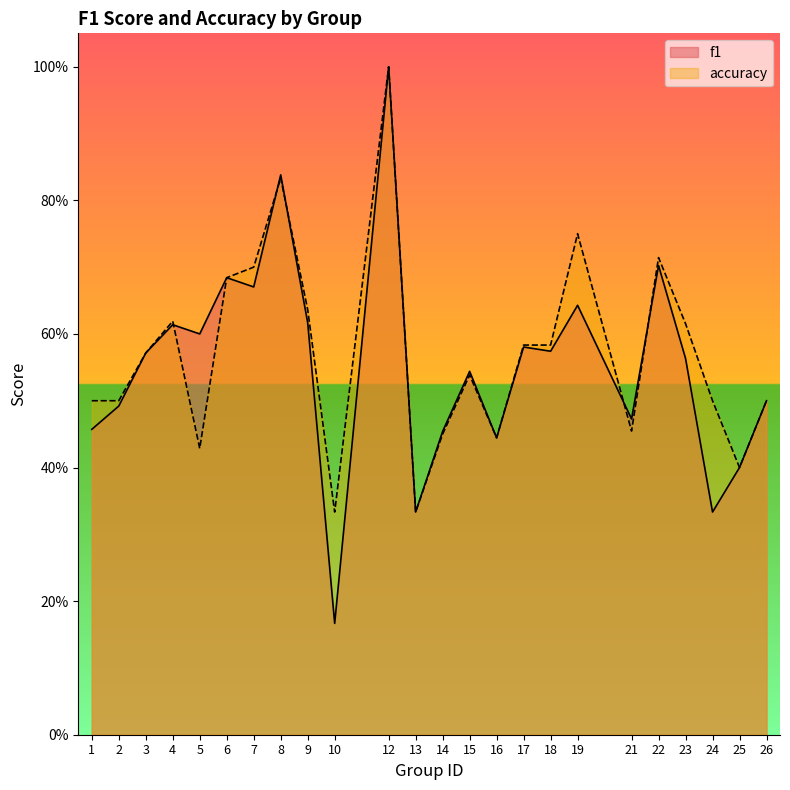

Count the number of categories in the chart.

24